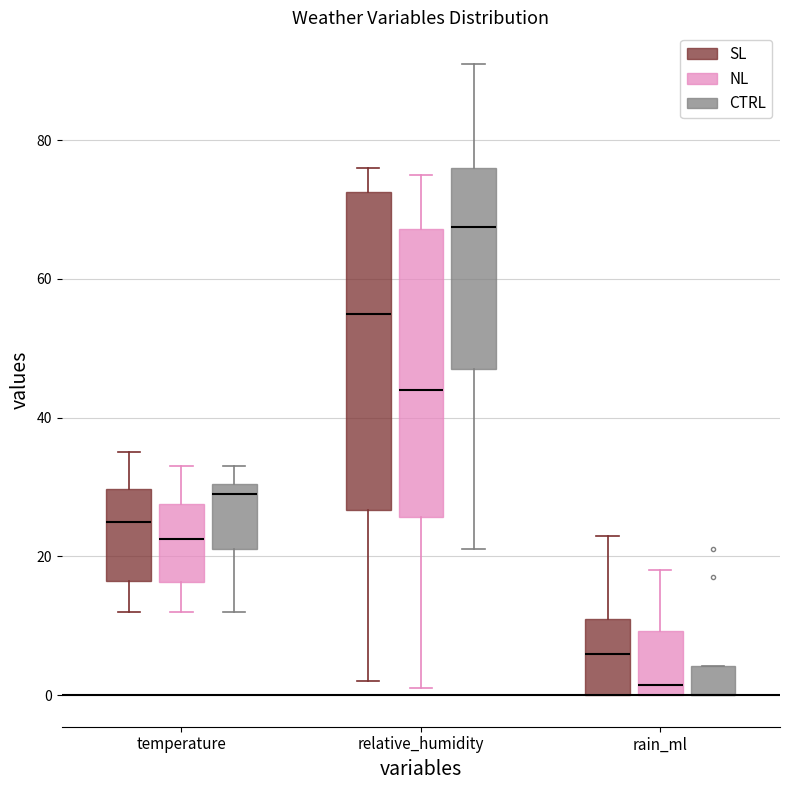

Comparing the boxes themselves (not the whiskers), which one is the tallest?

relative_humidity (SL)